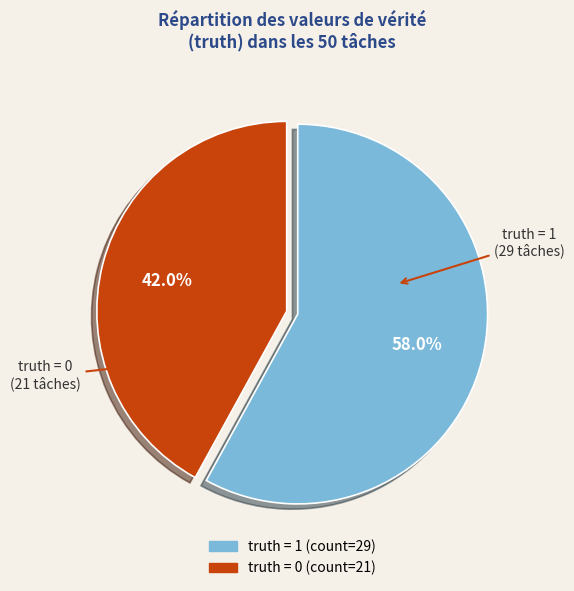

Is there any slice that represents more than half of the pie?

Yes